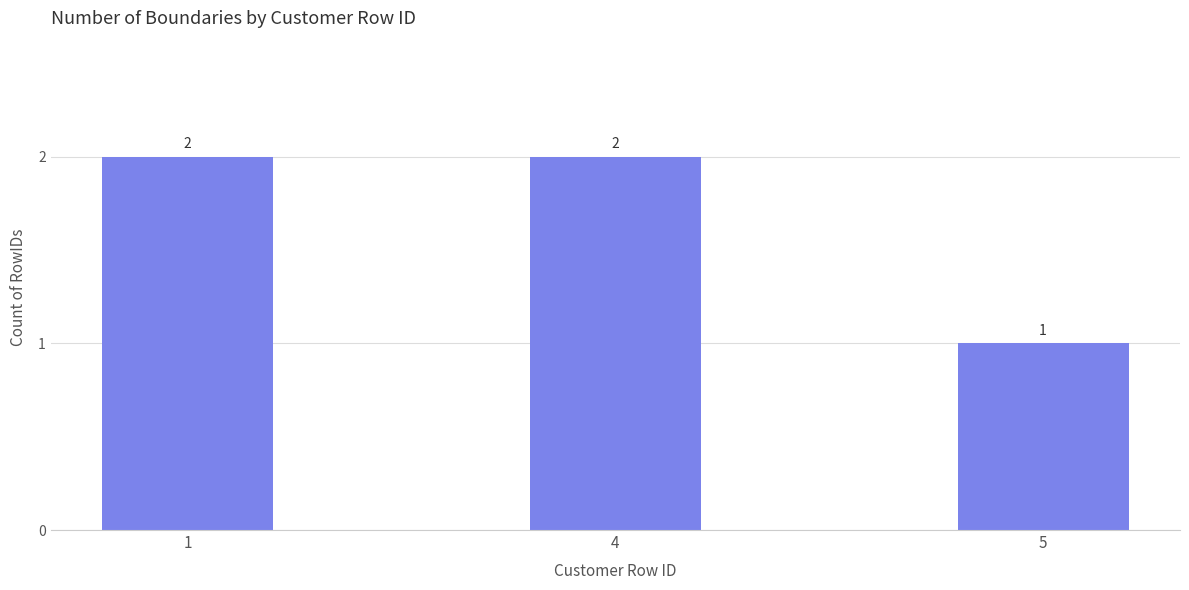

What is the maximum value shown in the chart?

2